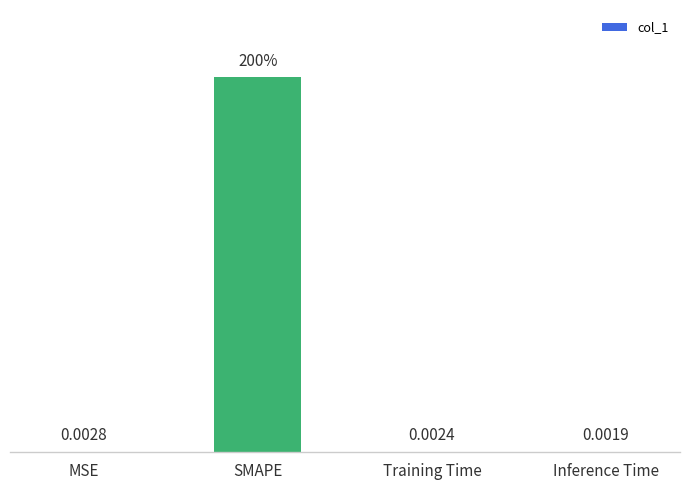

At which label is the value closest to 100?

MSE